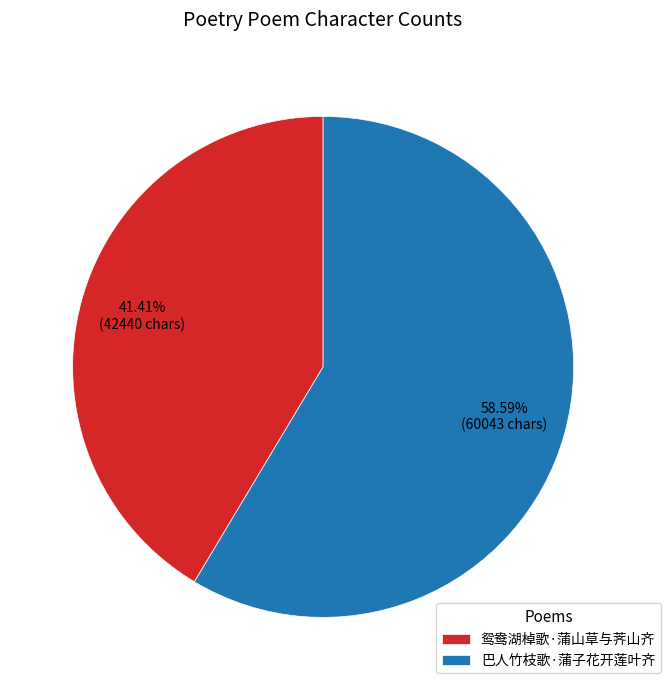

To the nearest percent, what is the average slice percentage?

50%